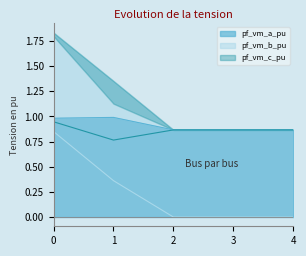

Is it true that pf_vm_a_pu equals 1.3 at 3?

False